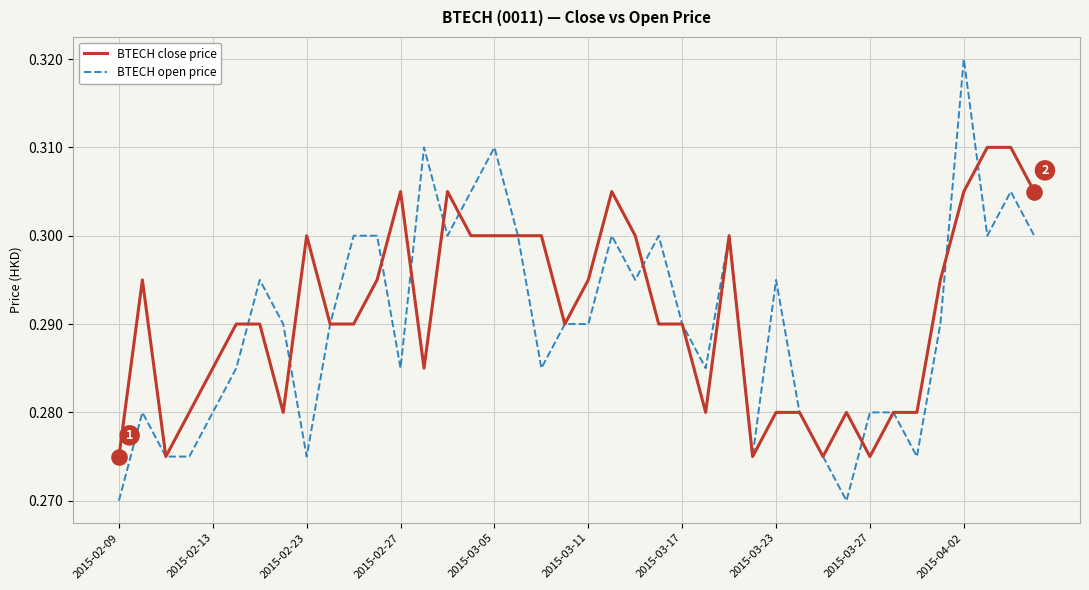

Which series has the largest range (max minus min)?

BTECH open price